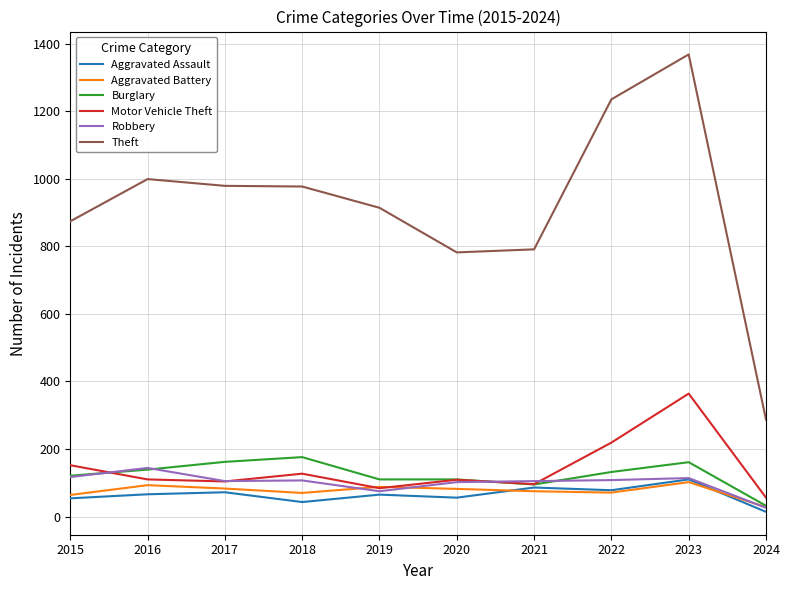

How many lines are shown in the chart?

6